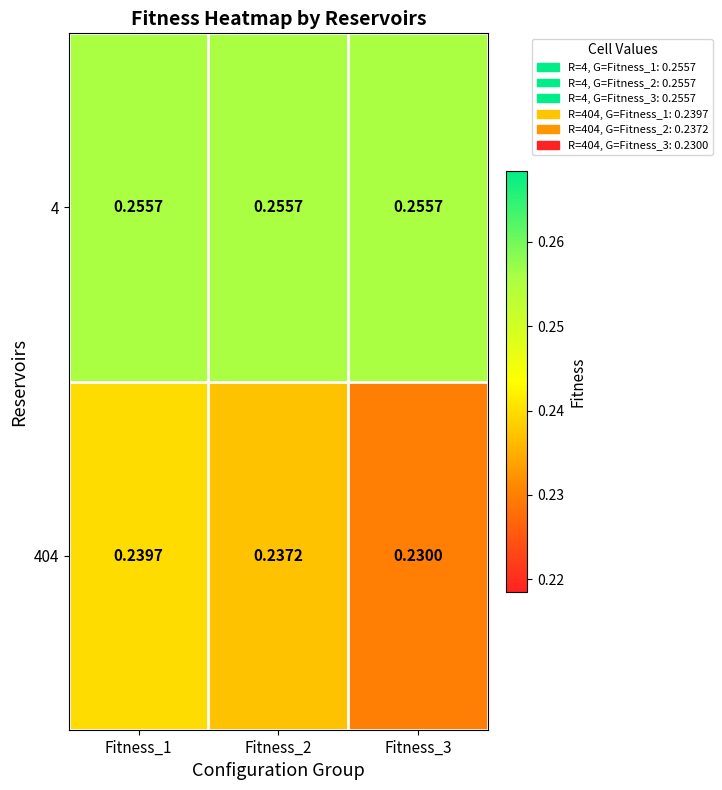

Is the value of 404 at Fitness_1 greater than the value of 4 at Fitness_1?

No